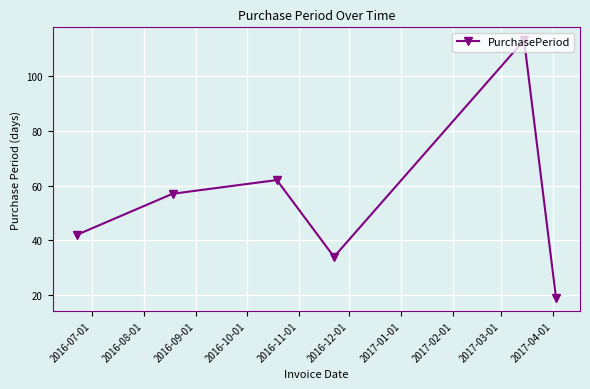

What is the sum of all values?

327